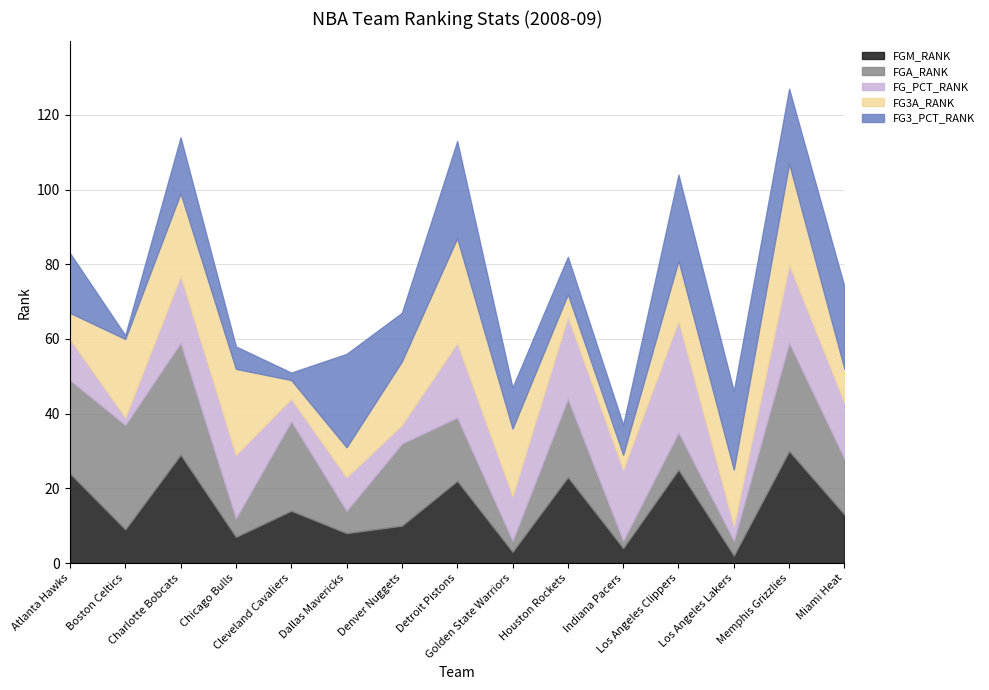

Reading left to right, list all the values displayed in this chart.

FGM_RANK: Atlanta Hawks=24	Boston Celtics=9	Charlotte Bobcats=29	Chicago Bulls=7	Cleveland Cavaliers=14	Dallas Mavericks=8	Denver Nuggets=10	Detroit Pistons=22	Golden State Warriors=3	Houston Rockets=23	Indiana Pacers=4	Los Angeles Clippers=25	Los Angeles Lakers=2	Memphis Grizzlies=30	Miami Heat=13
FGA_RANK: Atlanta Hawks=25	Boston Celtics=28	Charlotte Bobcats=30	Chicago Bulls=5	Cleveland Cavaliers=24	Dallas Mavericks=6	Denver Nuggets=22	Detroit Pistons=17	Golden State Warriors=3	Houston Rockets=21	Indiana Pacers=2	Los Angeles Clippers=10	Los Angeles Lakers=4	Memphis Grizzlies=29	Miami Heat=15
FG_PCT_RANK: Atlanta Hawks=11	Boston Celtics=2	Charlotte Bobcats=18	Chicago Bulls=17	Cleveland Cavaliers=6	Dallas Mavericks=9	Denver Nuggets=5	Detroit Pistons=20	Golden State Warriors=12	Houston Rockets=22	Indiana Pacers=19	Los Angeles Clippers=30	Los Angeles Lakers=4	Memphis Grizzlies=21	Miami Heat=15
FG3A_RANK: Atlanta Hawks=7	Boston Celtics=21	Charlotte Bobcats=22	Chicago Bulls=23	Cleveland Cavaliers=5	Dallas Mavericks=8	Denver Nuggets=17	Detroit Pistons=28	Golden State Warriors=18	Houston Rockets=6	Indiana Pacers=4	Los Angeles Clippers=16	Los Angeles Lakers=15	Memphis Grizzlies=27	Miami Heat=9
FG3_PCT_RANK: Atlanta Hawks=16	Boston Celtics=1	Charlotte Bobcats=15	Chicago Bulls=6	Cleveland Cavaliers=2	Dallas Mavericks=25	Denver Nuggets=13	Detroit Pistons=26	Golden State Warriors=11	Houston Rockets=10	Indiana Pacers=8	Los Angeles Clippers=23	Los Angeles Lakers=21	Memphis Grizzlies=20	Miami Heat=22